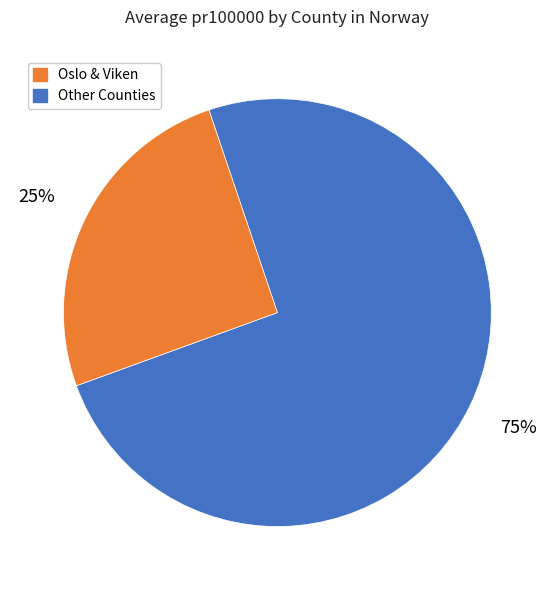

Is there a majority slice in this chart?

Yes